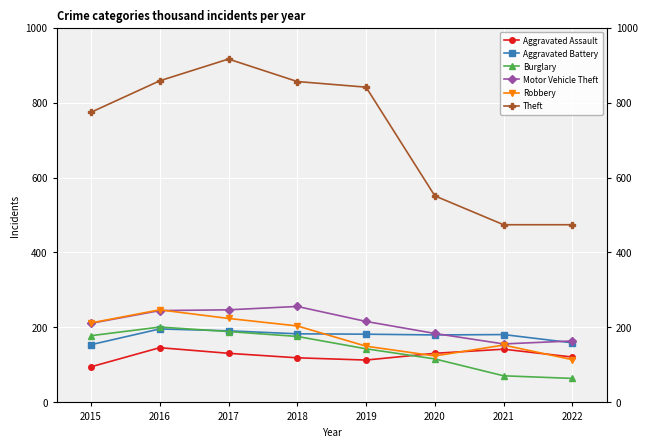

Where is Robbery nearest to the value 180?

2018